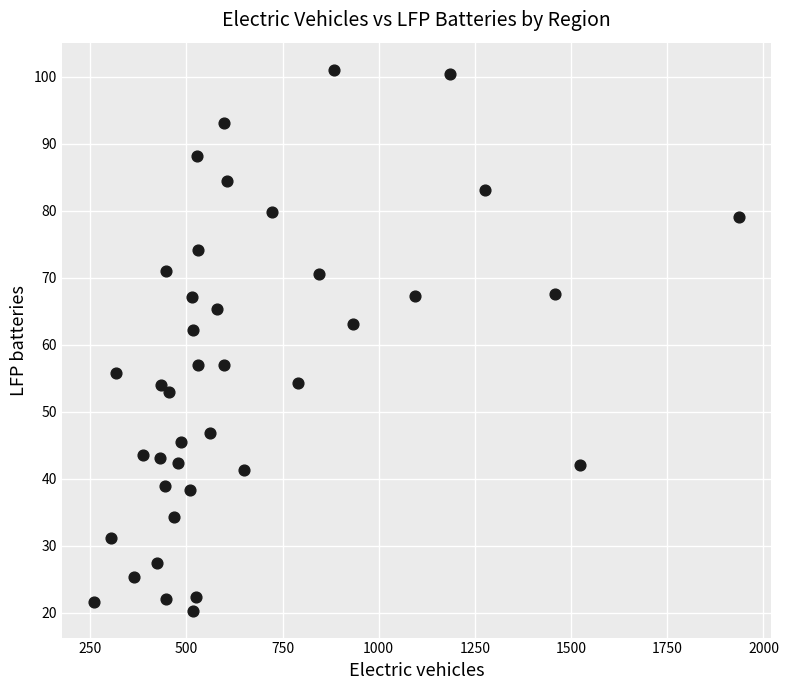

What is the range of Y values (max minus min)?

80.7